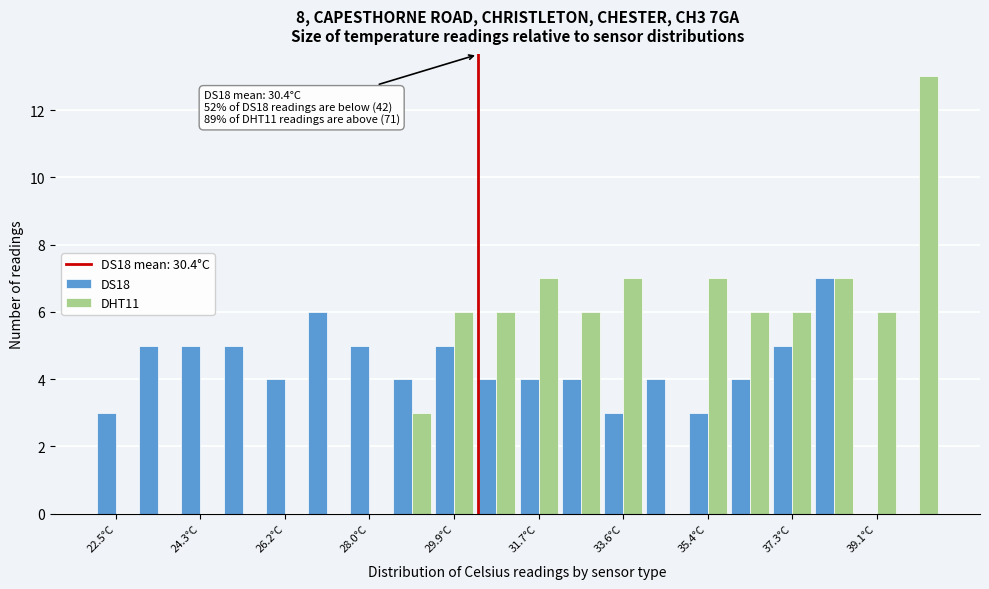

In the DHT11 series, which range on the x-axis has the tallest bar?

39.6 to 40.6